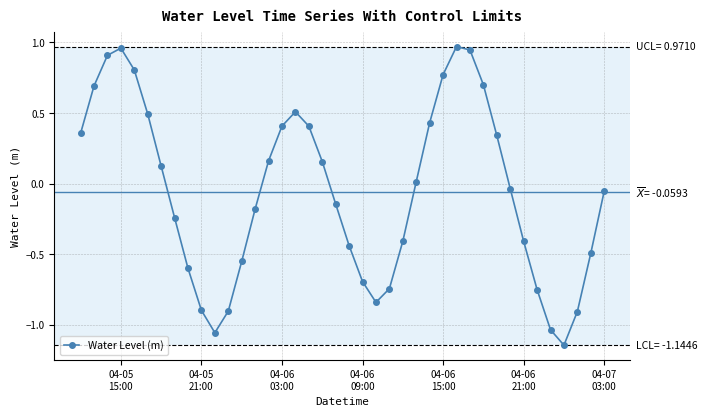

True or false: the data has more than 1 interior local peaks.

True